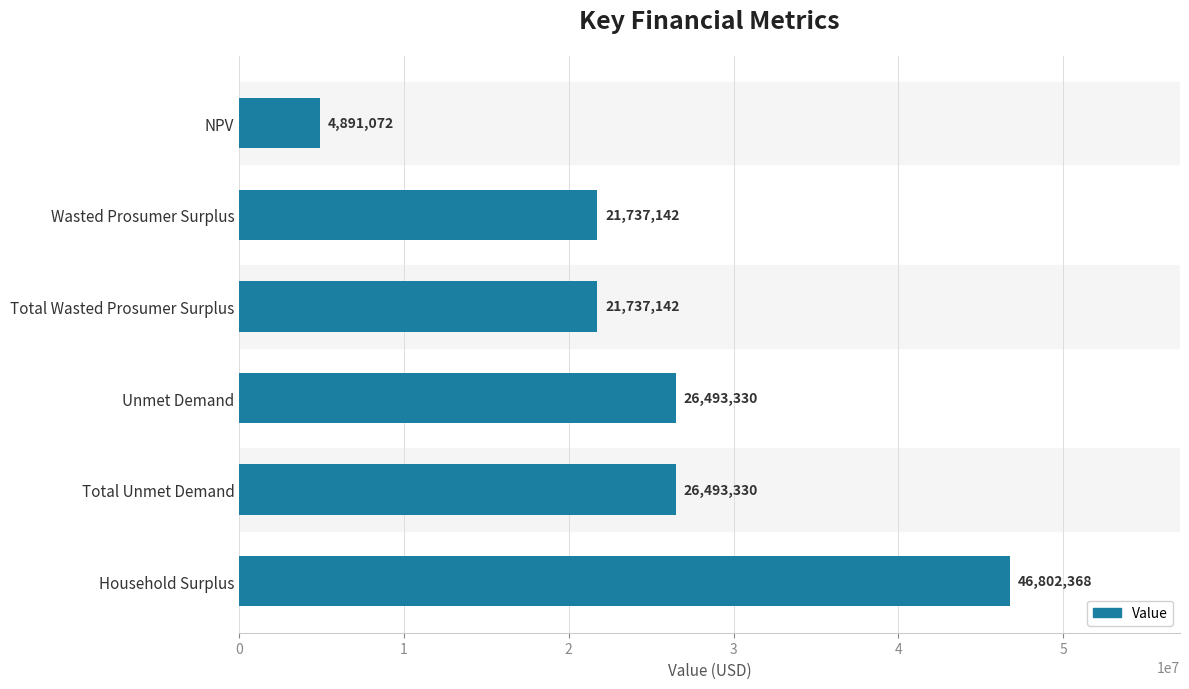

What is the maximum value shown in the chart?

46802367.7